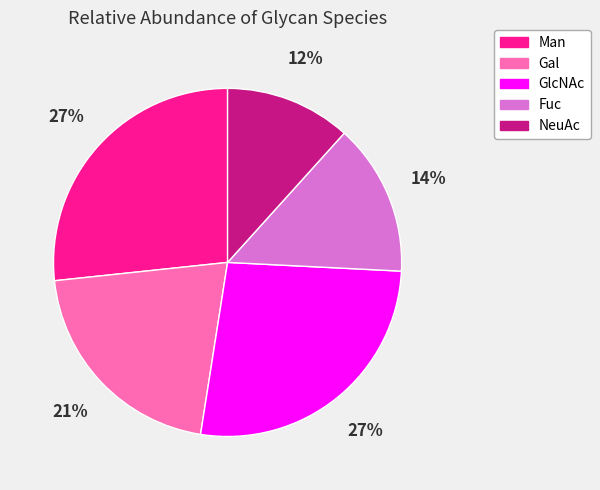

True or false: Fuc accounts for 14% of the total.

True